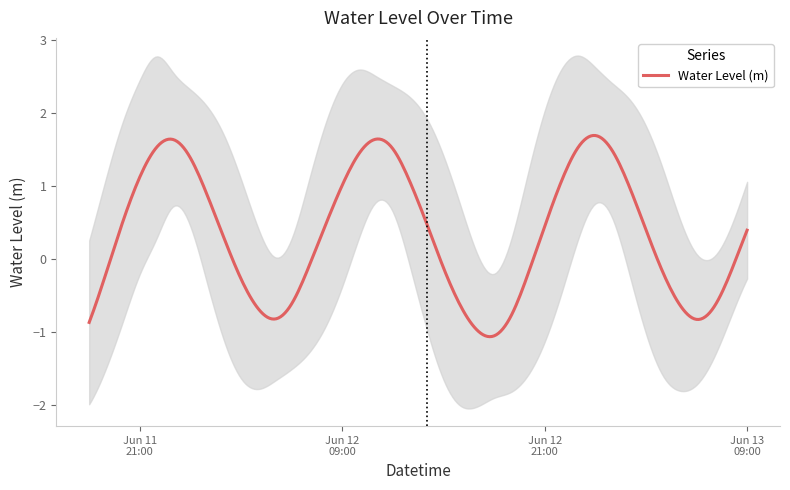

Reading left to right, what are all the values shown in this chart?

-0.9	-0.2	0.5	1.1	1.5	1.6	1.4	0.9	0.3	-0.3	-0.7	-0.8	-0.6	-0.1	0.5	1.0	1.4	1.6	1.5	1.1	0.5	-0.1	-0.6	-1.0	-1.1	-0.8	-0.2	0.4	1.1	1.5	1.7	1.5	1.0	0.4	-0.2	-0.6	-0.8	-0.7	-0.2	0.4